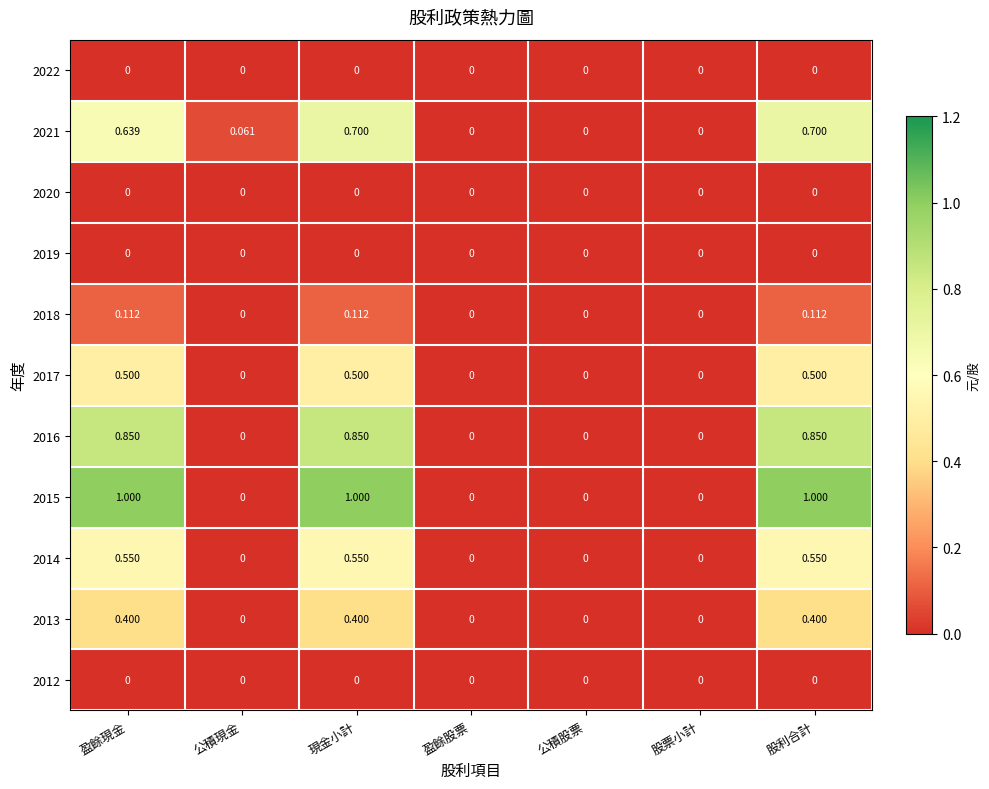

Count the number of data series in this chart.

11